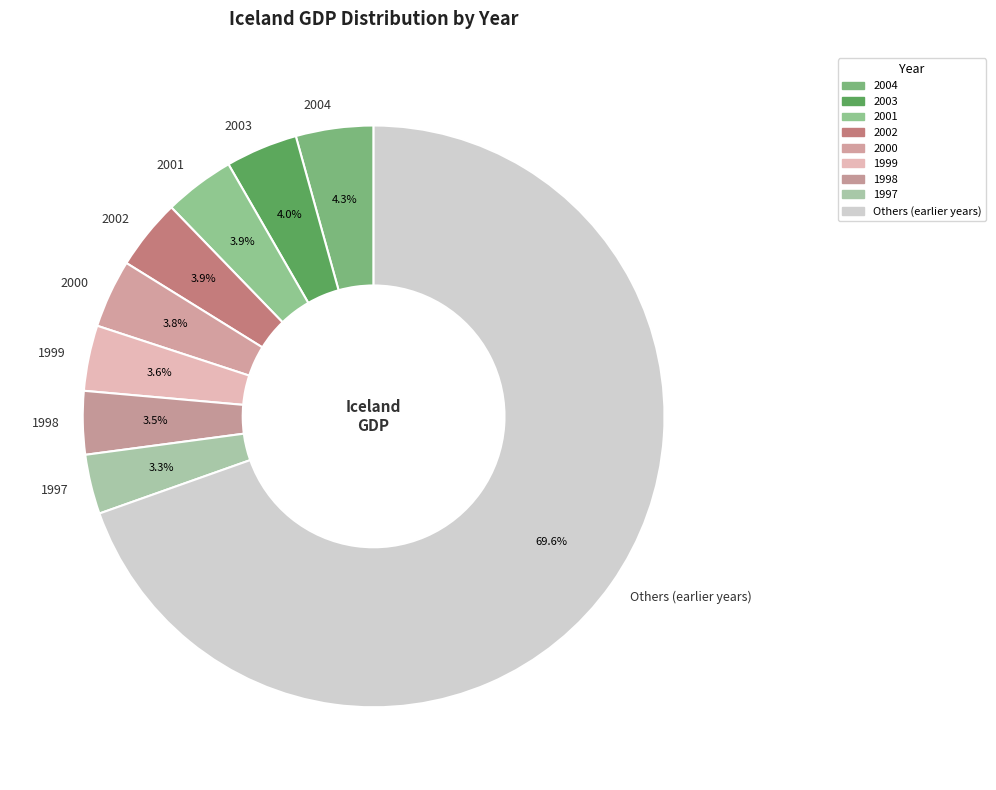

Do 2003 and 2004 together represent more than half of the pie?

No